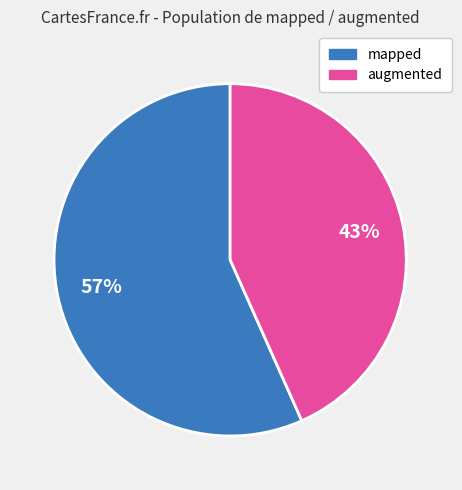

To the nearest percent, what is the average slice percentage?

50%